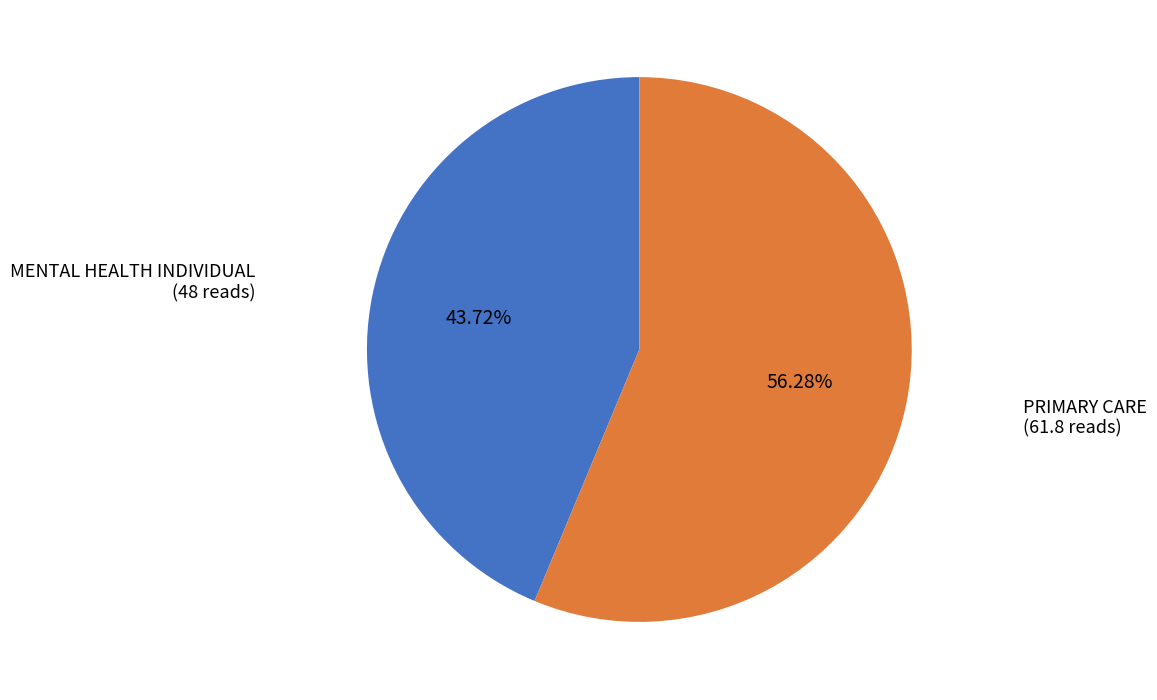

Is there a majority slice in this chart?

Yes